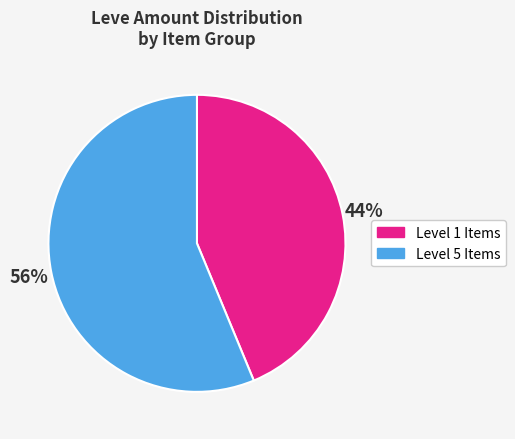

Does any single category account for the majority?

Yes